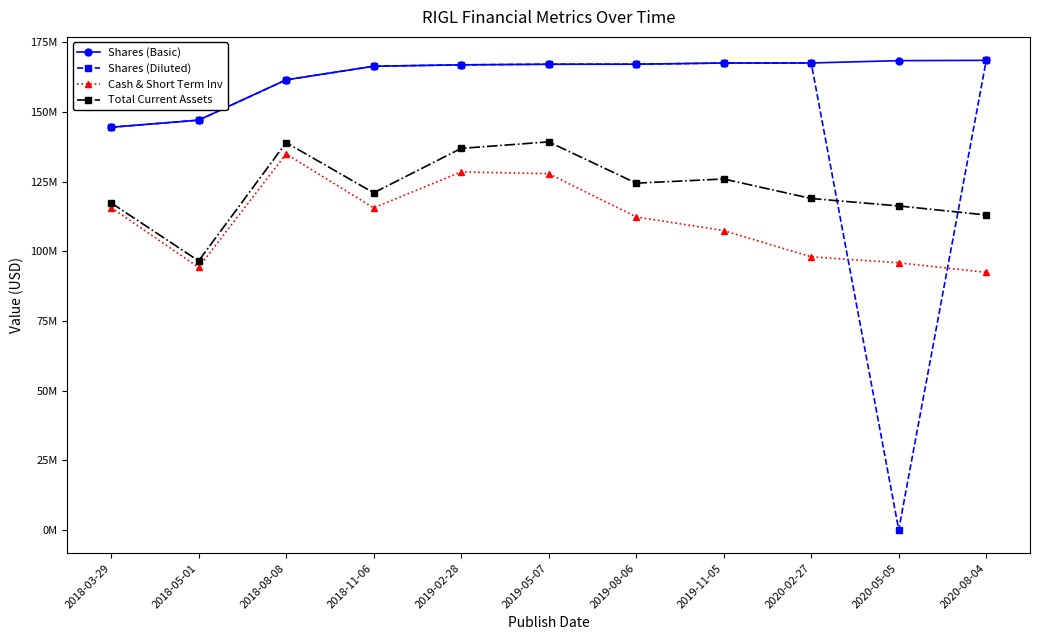

What are all the series names shown in the legend?

Shares (Basic), Shares (Diluted), Cash & Short Term Inv, Total Current Assets